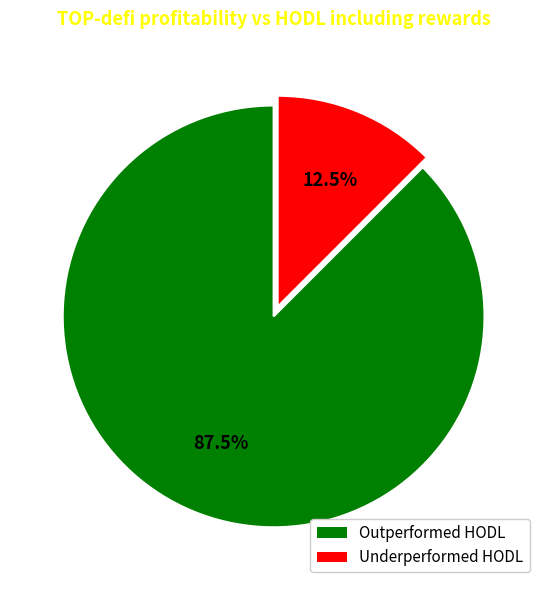

Is there a majority slice in this chart?

Yes